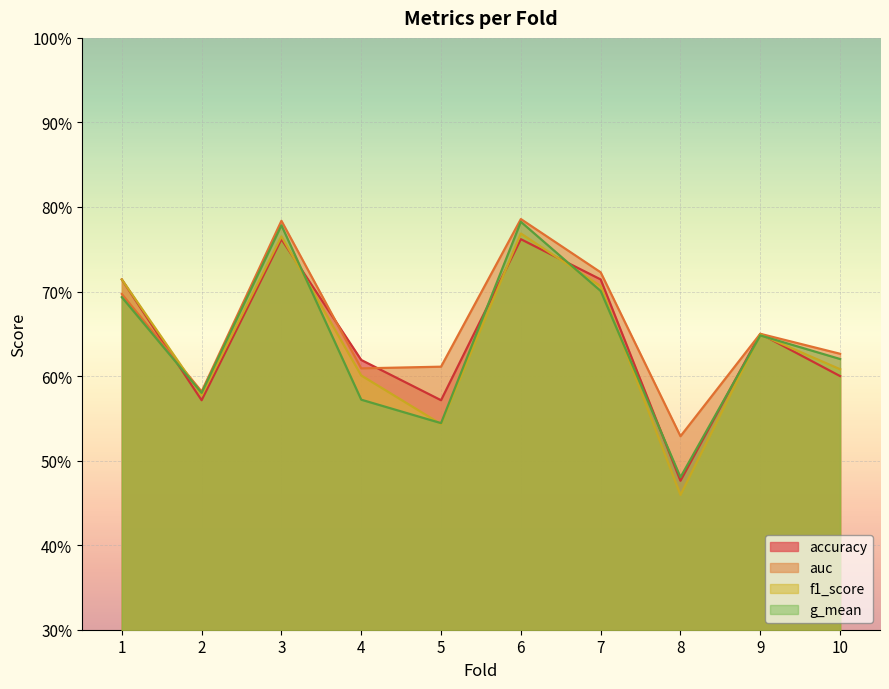

True or false: auc and f1_score cross at least once.

True